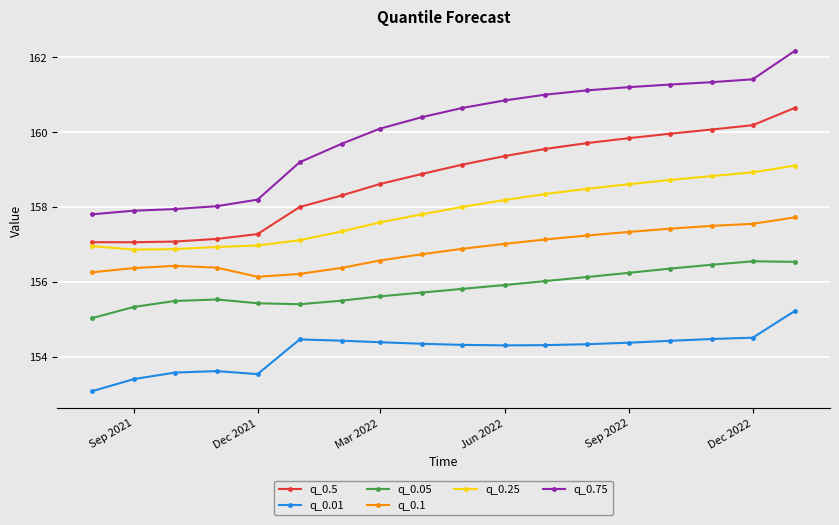

List the series in order of their peak value, highest first.

q_0.75, q_0.5, q_0.25, q_0.1, q_0.05, q_0.01